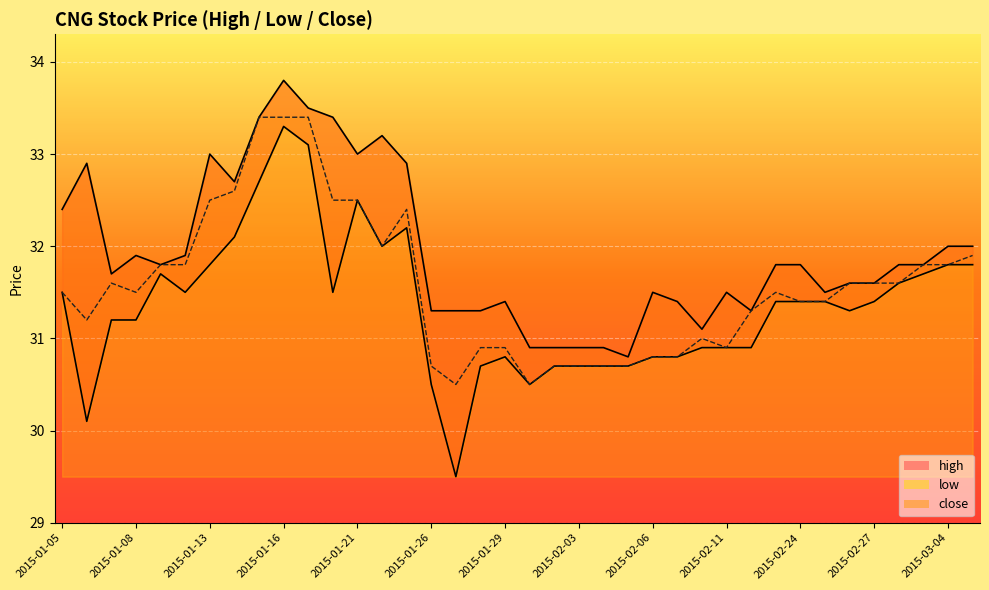

Reading left to right, list all the values displayed in this chart.

high: 2015-01-05=32.4	2015-01-06=32.9	2015-01-07=31.7	2015-01-08=31.9	2015-01-09=31.8	2015-01-12=31.9	2015-01-13=33.0	2015-01-14=32.7	2015-01-15=33.4	2015-01-16=33.8	2015-01-19=33.5	2015-01-20=33.4	2015-01-21=33.0	2015-01-22=33.2	2015-01-23=32.9	2015-01-26=31.3	2015-01-27=31.3	2015-01-28=31.3	2015-01-29=31.4	2015-01-30=30.9	2015-02-02=30.9	2015-02-03=30.9	2015-02-04=30.9	2015-02-05=30.8	2015-02-06=31.5	2015-02-09=31.4	2015-02-10=31.1	2015-02-11=31.5	2015-02-12=31.3	2015-02-13=31.8	2015-02-24=31.8	2015-02-25=31.5	2015-02-26=31.6	2015-02-27=31.6	2015-03-02=31.8	2015-03-03=31.8	2015-03-04=32.0	2015-03-05=32.0
low: 2015-01-05=31.5	2015-01-06=30.1	2015-01-07=31.2	2015-01-08=31.2	2015-01-09=31.7	2015-01-12=31.5	2015-01-13=31.8	2015-01-14=32.1	2015-01-15=32.7	2015-01-16=33.3	2015-01-19=33.1	2015-01-20=31.5	2015-01-21=32.5	2015-01-22=32.0	2015-01-23=32.2	2015-01-26=30.5	2015-01-27=29.5	2015-01-28=30.7	2015-01-29=30.8	2015-01-30=30.5	2015-02-02=30.7	2015-02-03=30.7	2015-02-04=30.7	2015-02-05=30.7	2015-02-06=30.8	2015-02-09=30.8	2015-02-10=30.9	2015-02-11=30.9	2015-02-12=30.9	2015-02-13=31.4	2015-02-24=31.4	2015-02-25=31.4	2015-02-26=31.3	2015-02-27=31.4	2015-03-02=31.6	2015-03-03=31.7	2015-03-04=31.8	2015-03-05=31.8
close: 2015-01-05=31.5	2015-01-06=31.2	2015-01-07=31.6	2015-01-08=31.5	2015-01-09=31.8	2015-01-12=31.8	2015-01-13=32.5	2015-01-14=32.6	2015-01-15=33.4	2015-01-16=33.4	2015-01-19=33.4	2015-01-20=32.5	2015-01-21=32.5	2015-01-22=32.0	2015-01-23=32.4	2015-01-26=30.7	2015-01-27=30.5	2015-01-28=30.9	2015-01-29=30.9	2015-01-30=30.5	2015-02-02=30.7	2015-02-03=30.7	2015-02-04=30.7	2015-02-05=30.7	2015-02-06=30.8	2015-02-09=30.8	2015-02-10=31.0	2015-02-11=30.9	2015-02-12=31.3	2015-02-13=31.5	2015-02-24=31.4	2015-02-25=31.4	2015-02-26=31.6	2015-02-27=31.6	2015-03-02=31.6	2015-03-03=31.8	2015-03-04=31.8	2015-03-05=31.9